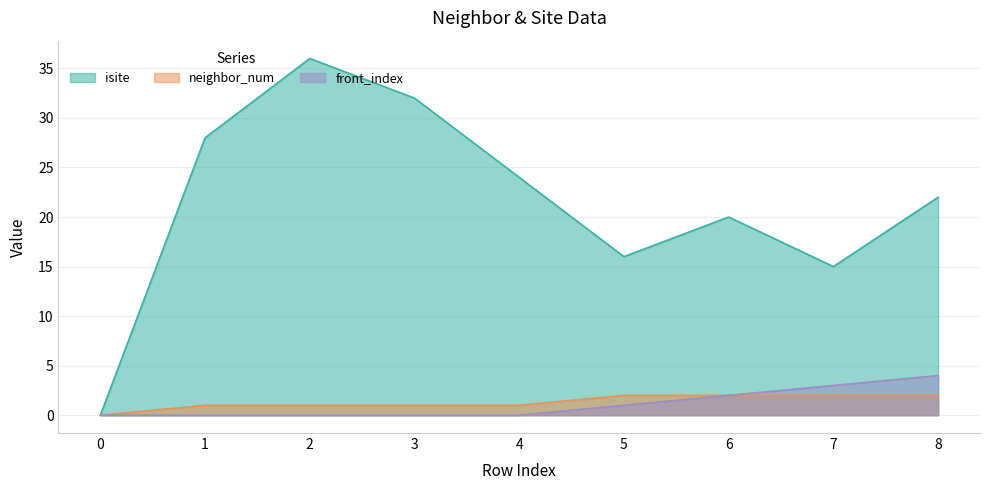

Which series has the widest spread of values?

isite